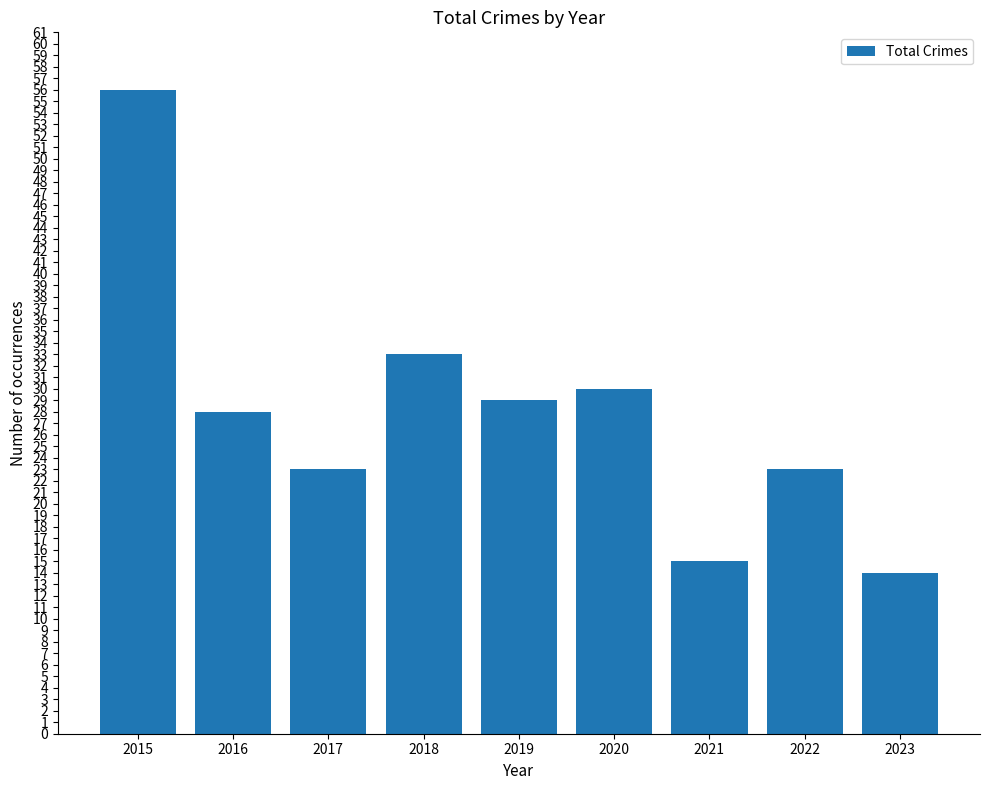

Reading left to right, extract all data points from this chart.

56	28	23	33	29	30	15	23	14